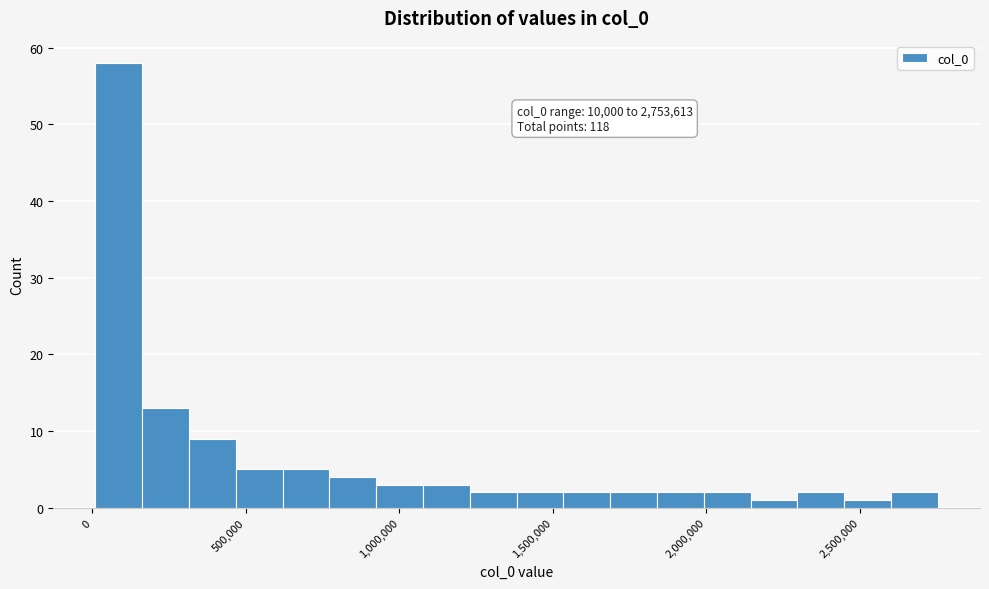

Around what value on the x-axis is the tallest bar? Give the approximate position of its centre, as read against the axis.

100000